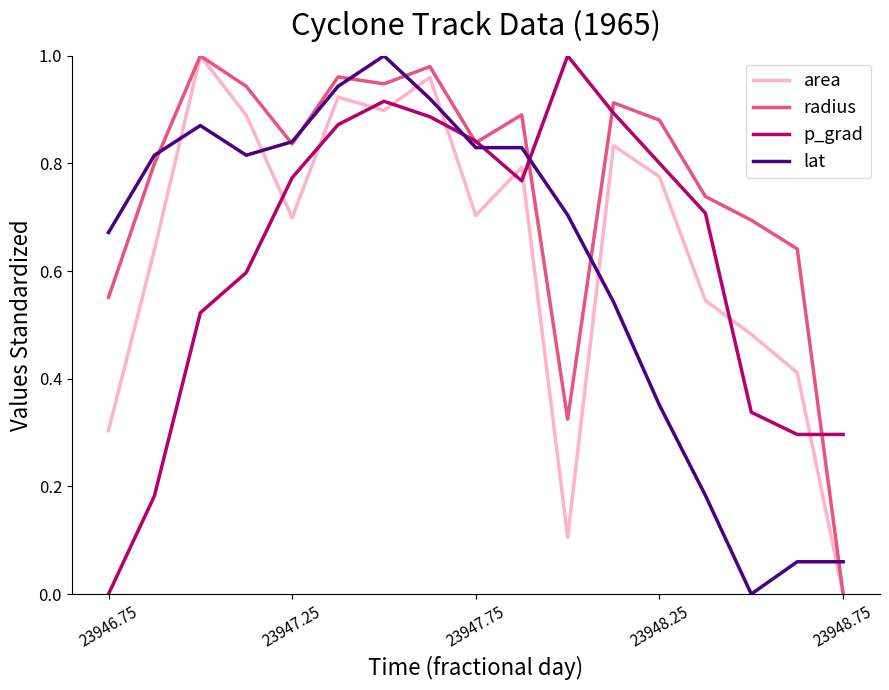

Which series has the largest total across all categories?

radius